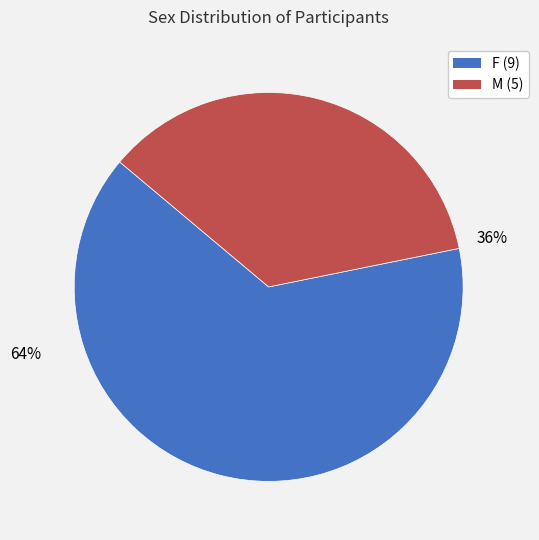

The F slice represents 59% of the pie. True or false?

False